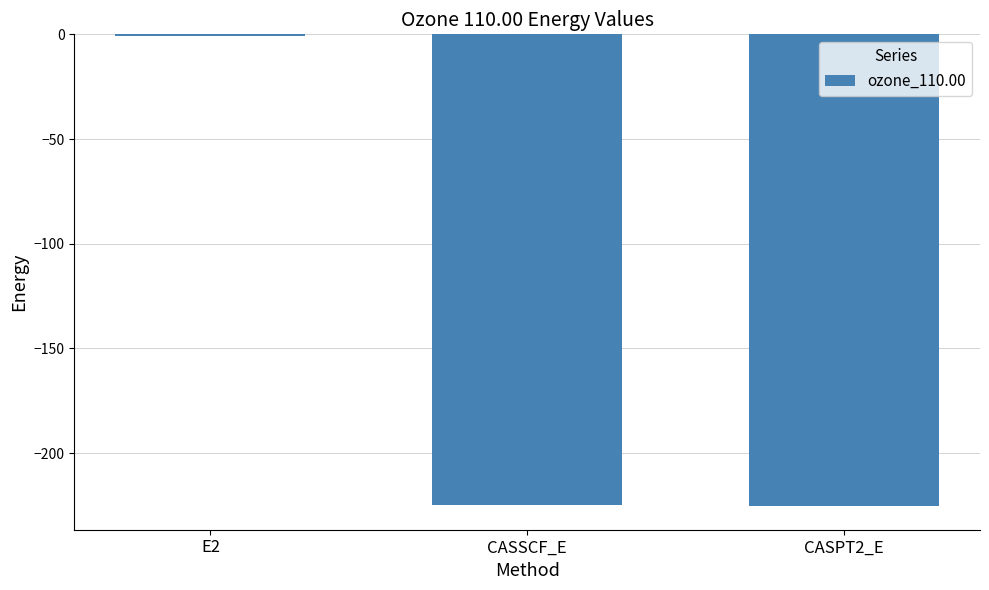

Read the value at E2.

-0.7